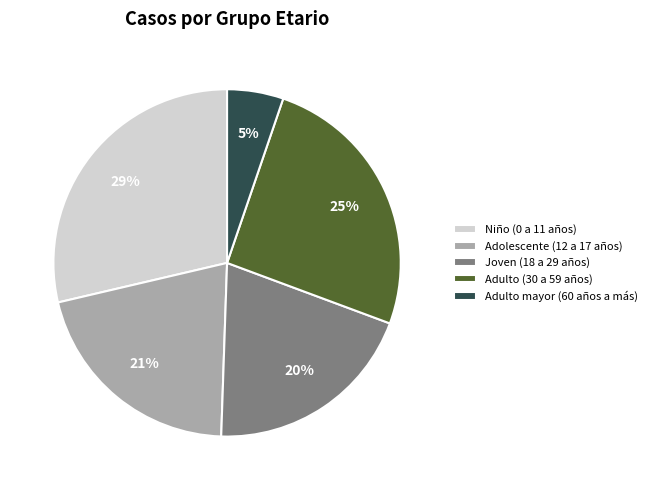

To the nearest percent, what is the average slice percentage?

20%